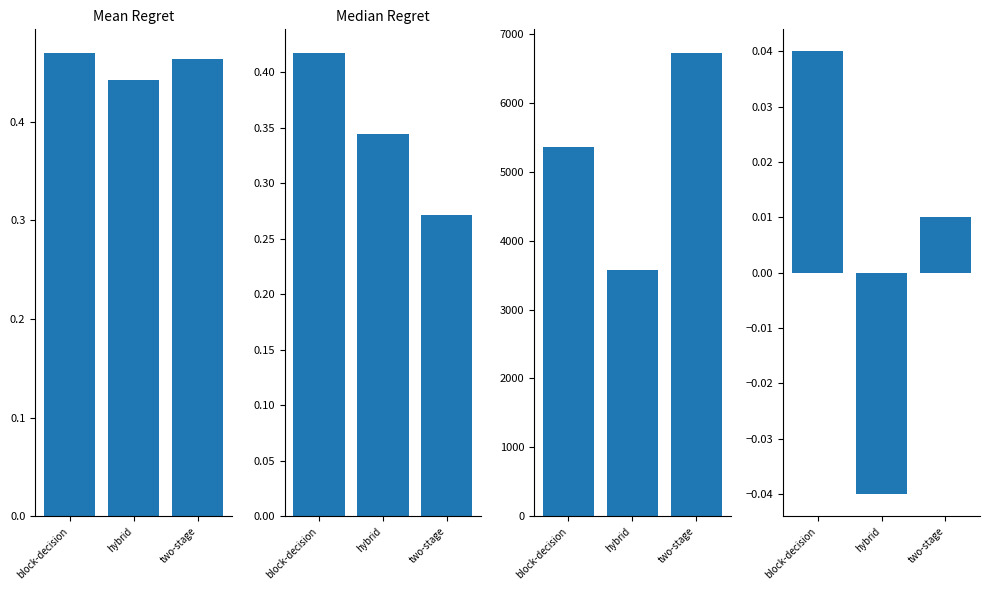

What are all the series names shown in the legend?

Mean Regret, Median Regret, Series 3, Series 4